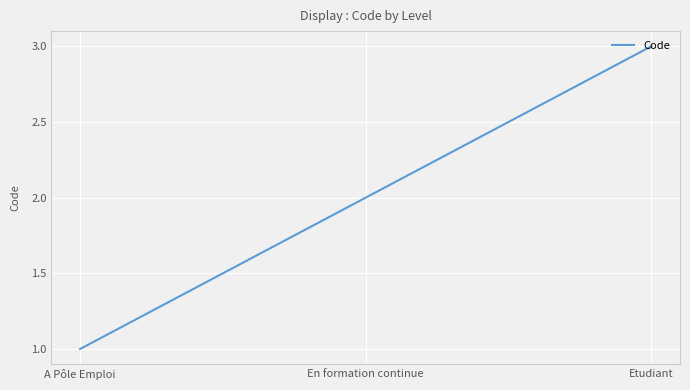

List the labels in order of value, smallest first.

A Pôle Emploi, En formation continue, Etudiant